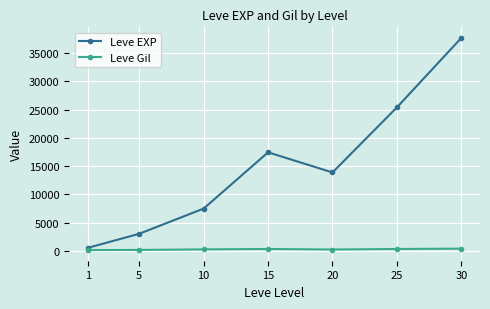

What value does the Leve EXP series have at 25?

25410.0